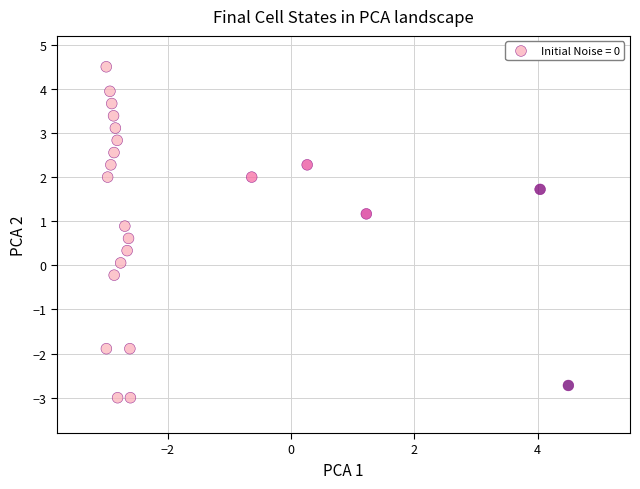

What is the range of Y values (max minus min)?

7.5